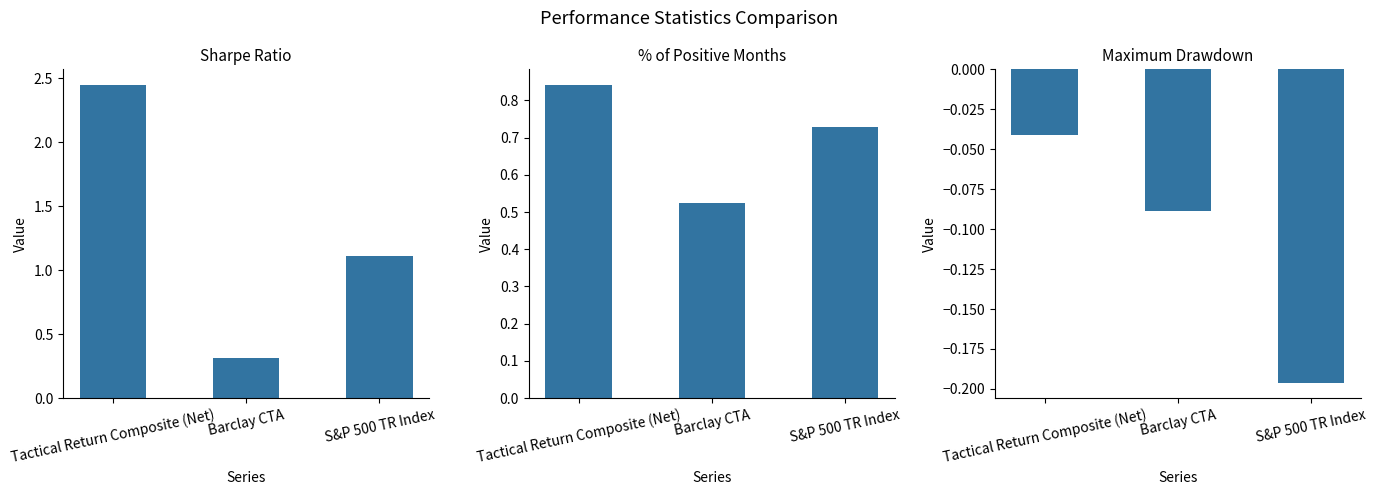

List the labels in order of Tactical Return Composite (Net) value, largest first.

Sharpe Ratio, % of Positive Months, Maximum Drawdown